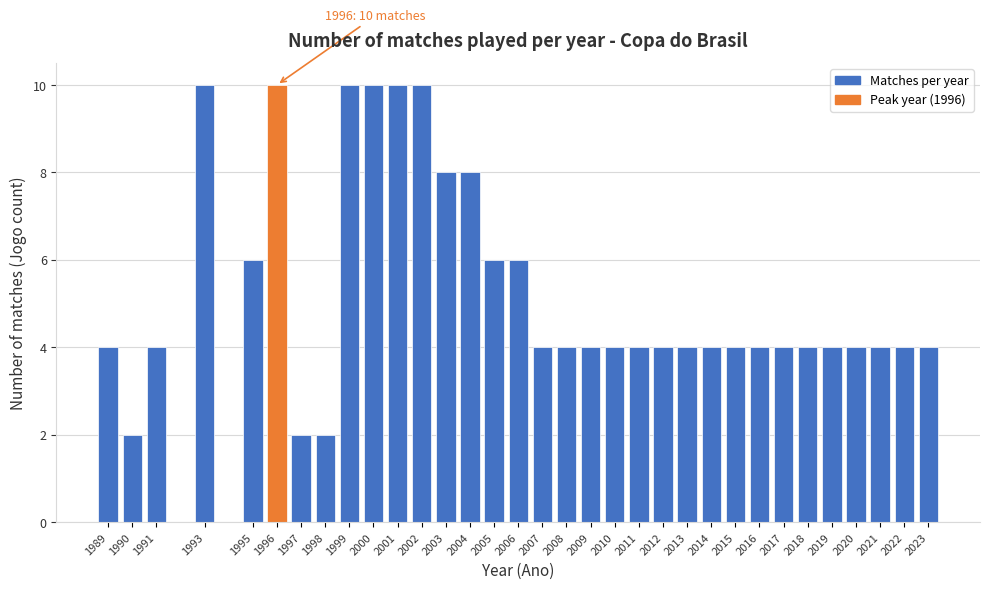

What is the value of the 30th bar from the left?

4